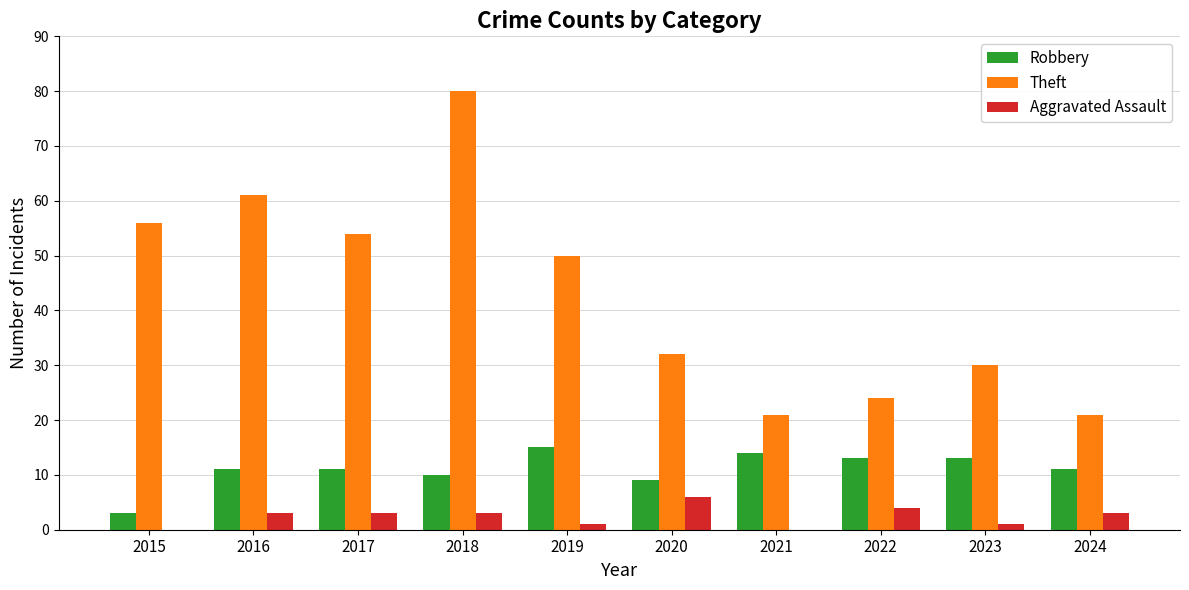

Which series has the largest total across all categories?

Theft